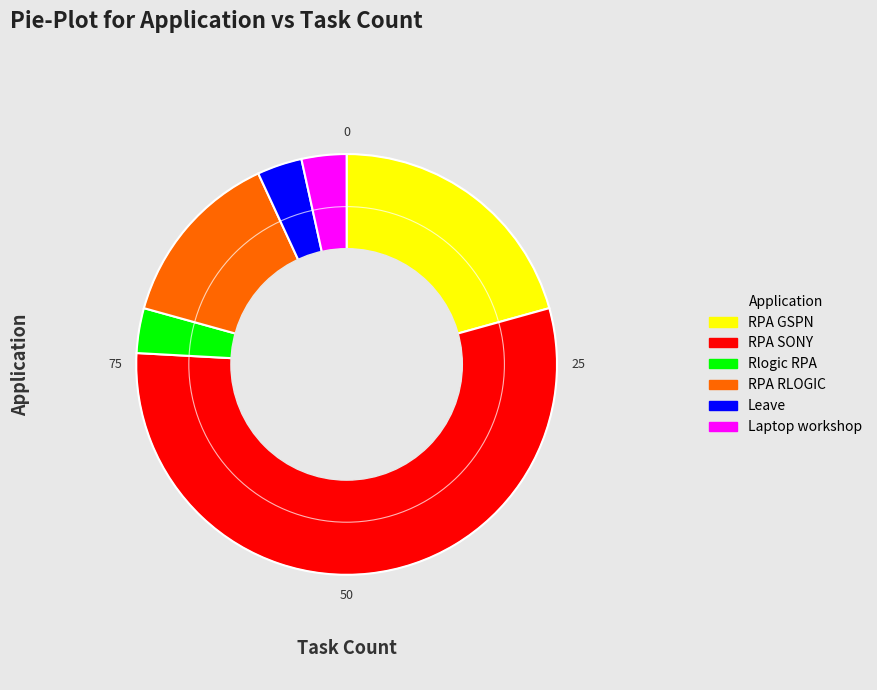

How many segments does this pie chart have?

6